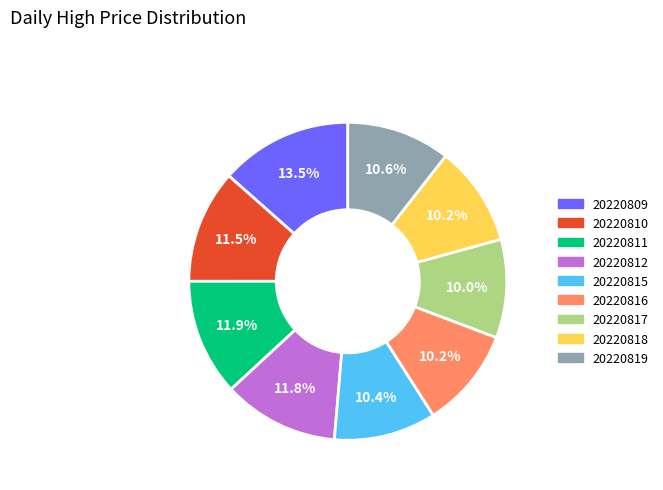

Count the number of slices in the pie.

9